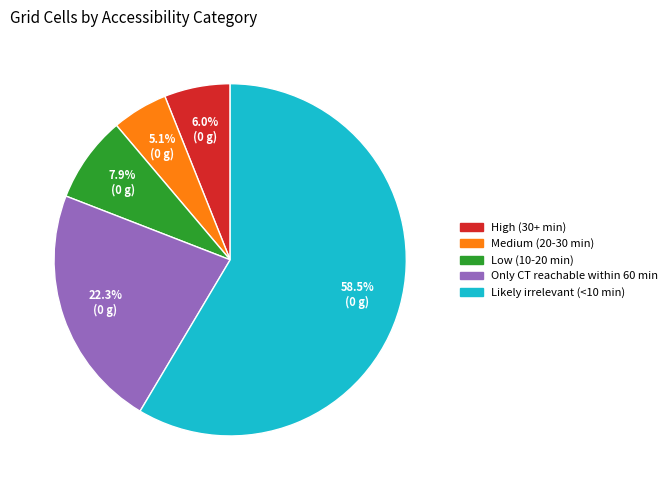

Does any single category account for the majority?

Yes